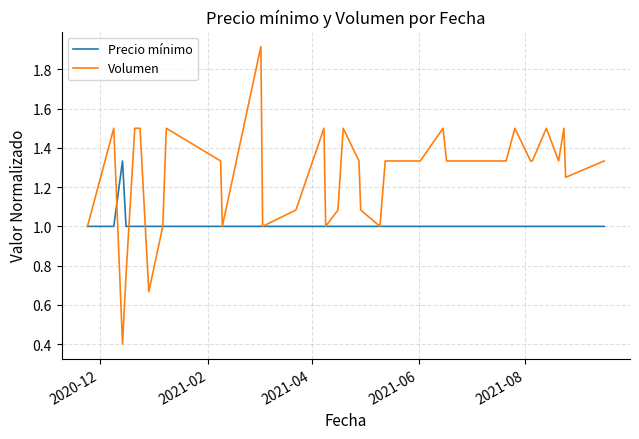

What is the smallest value displayed?

0.4